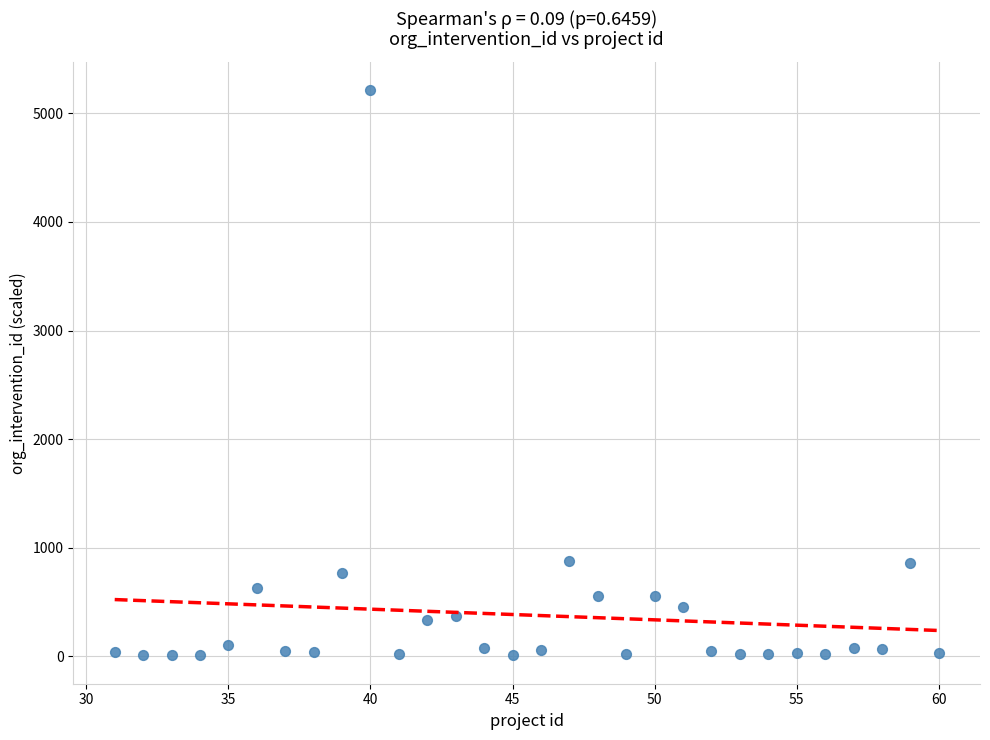

What is the range of Y values (max minus min)?

5204.1